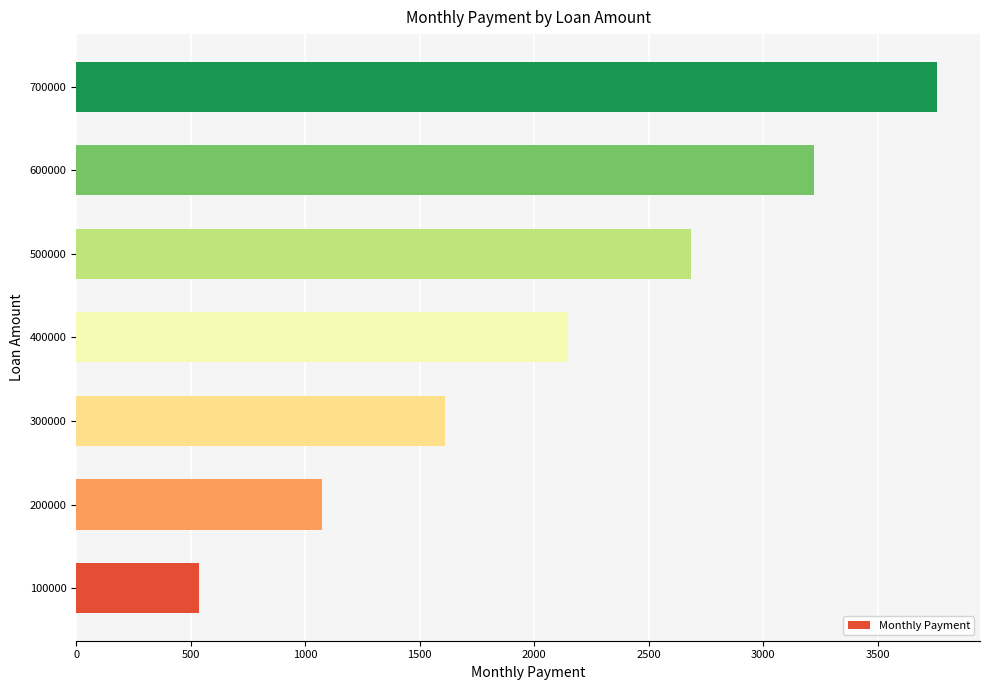

What is the difference between the maximum and second lowest values?

2684.1